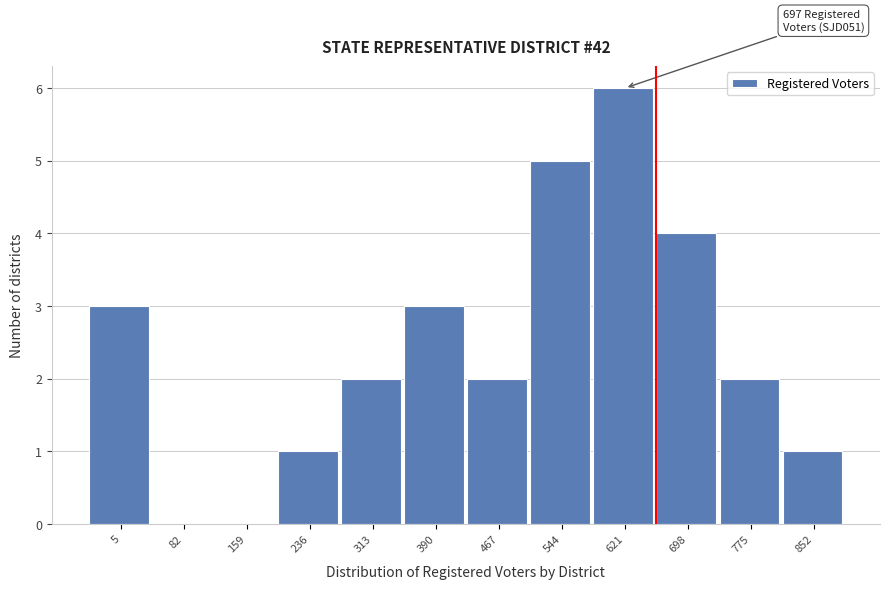

Reading left to right, extract all data points from this chart.

5=3	82=0	159=0	236=1	313=2	390=3	467=2	544=5	621=6	698=4	775=2	852=1